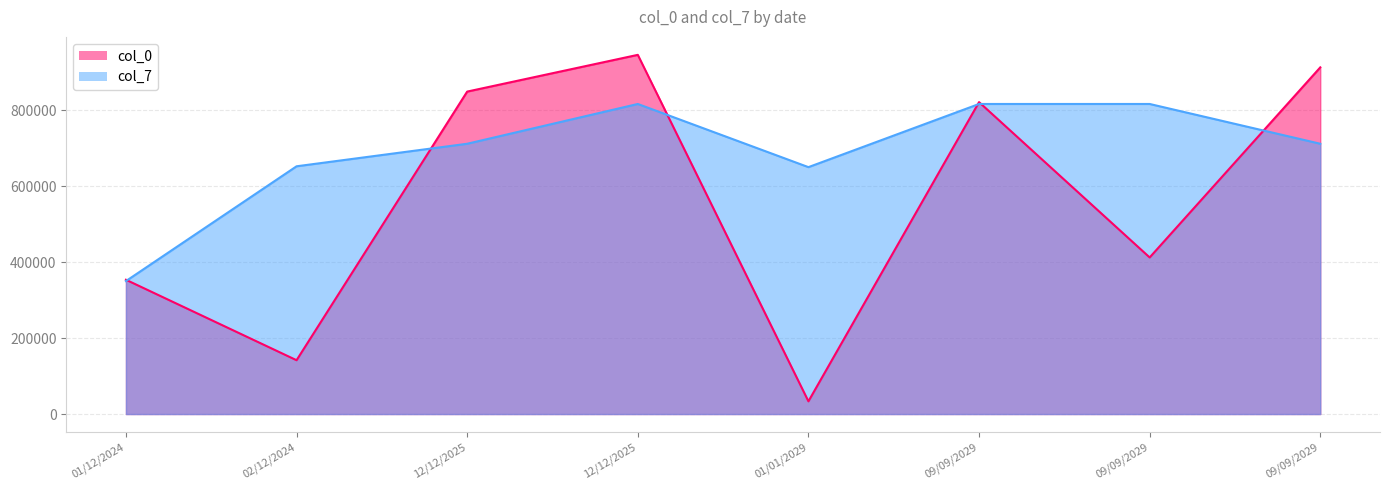

What is the label of the 8th point from the right?

01/12/2024